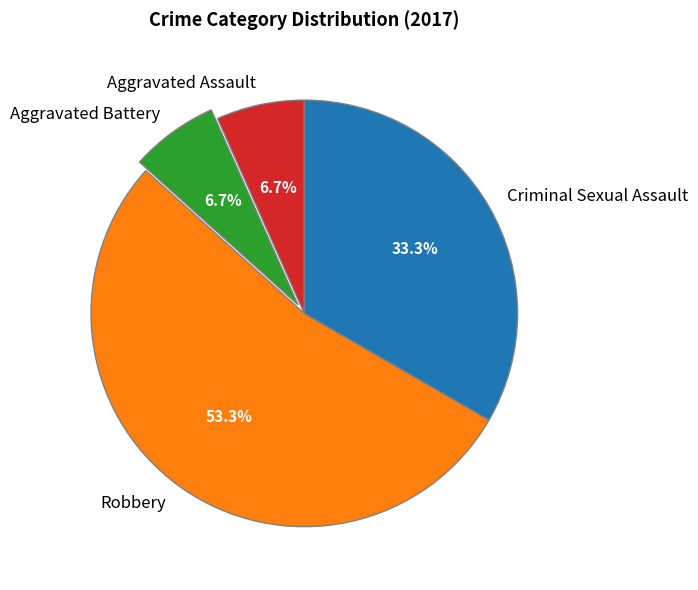

Does any single category account for the majority?

Yes